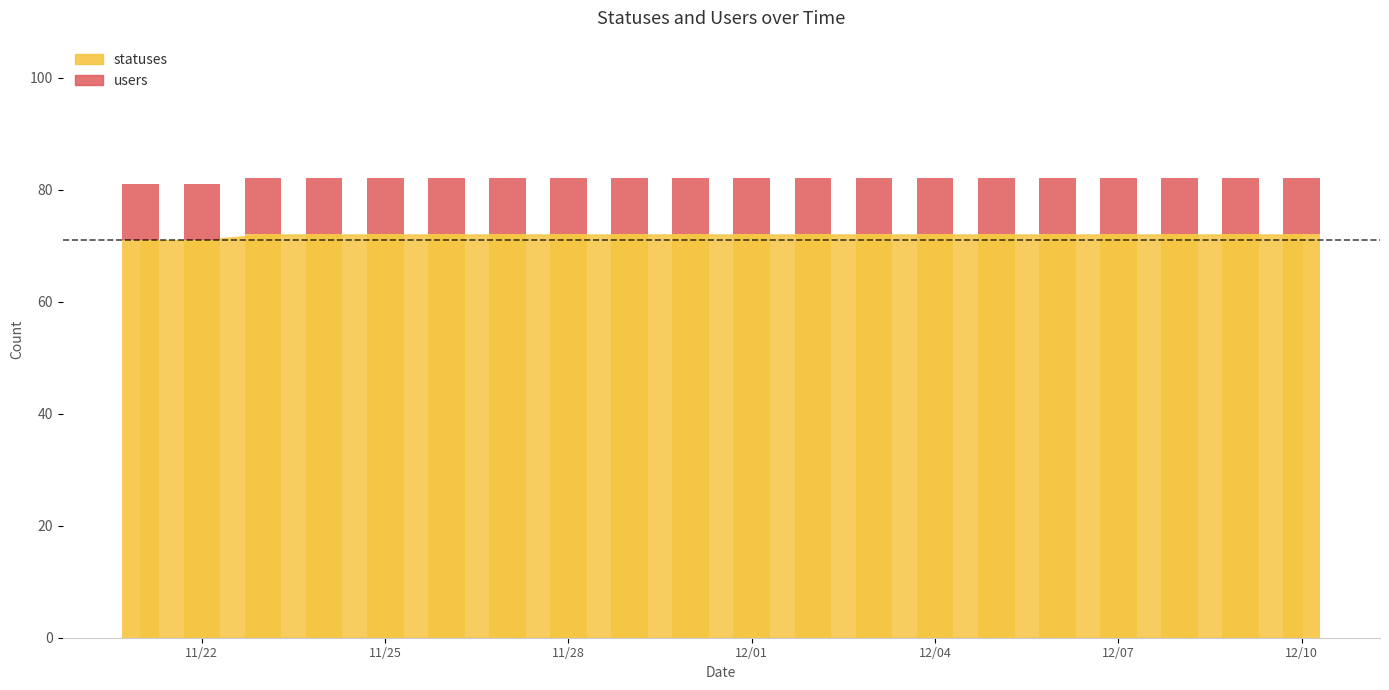

Reading left to right, list all the values displayed in this chart.

71	71	72	72	72	72	72	72	72	72	72	72	72	72	72	72	72	72	72	72